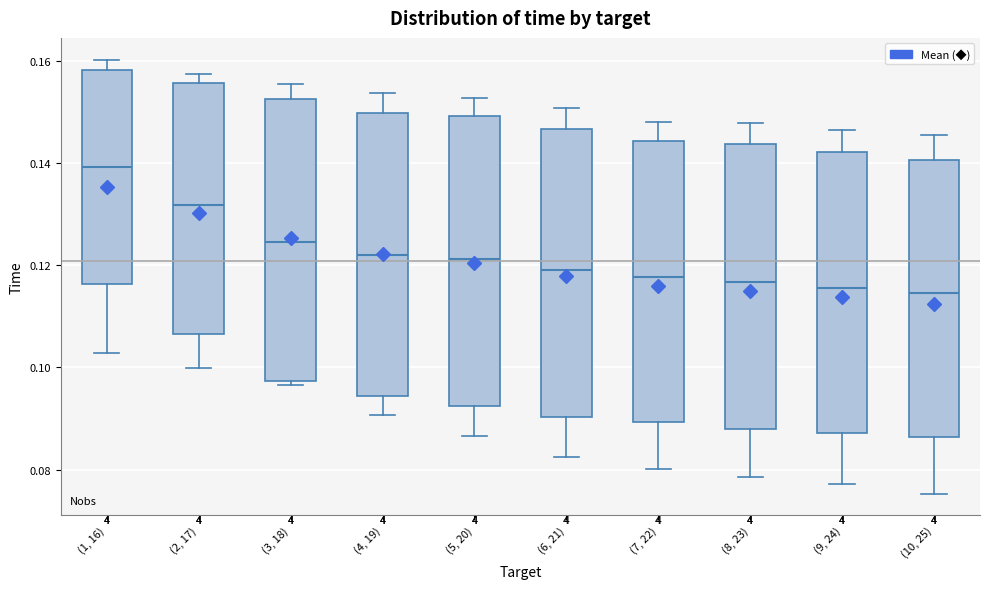

Reading left to right, transcribe this box plot: for each box, give where its median line is, the range the box spans, and where its two whiskers end, as read against the y-axis. The values are not printed on the chart, so give them approximately, as read against the axis.

(1, 16): median 0.140, box 0.116 to 0.158, whiskers 0.102 to 0.160
(2, 17): median 0.132, box 0.106 to 0.156, whiskers 0.100 to 0.158
(3, 18): median 0.124, box 0.098 to 0.152, whiskers 0.096 to 0.156
(4, 19): median 0.122, box 0.094 to 0.150, whiskers 0.090 to 0.154
(5, 20): median 0.122, box 0.092 to 0.150, whiskers 0.086 to 0.152
(6, 21): median 0.120, box 0.090 to 0.146, whiskers 0.082 to 0.150
(7, 22): median 0.118, box 0.090 to 0.144, whiskers 0.080 to 0.148
(8, 23): median 0.116, box 0.088 to 0.144, whiskers 0.078 to 0.148
(9, 24): median 0.116, box 0.088 to 0.142, whiskers 0.078 to 0.146
(10, 25): median 0.114, box 0.086 to 0.140, whiskers 0.076 to 0.146